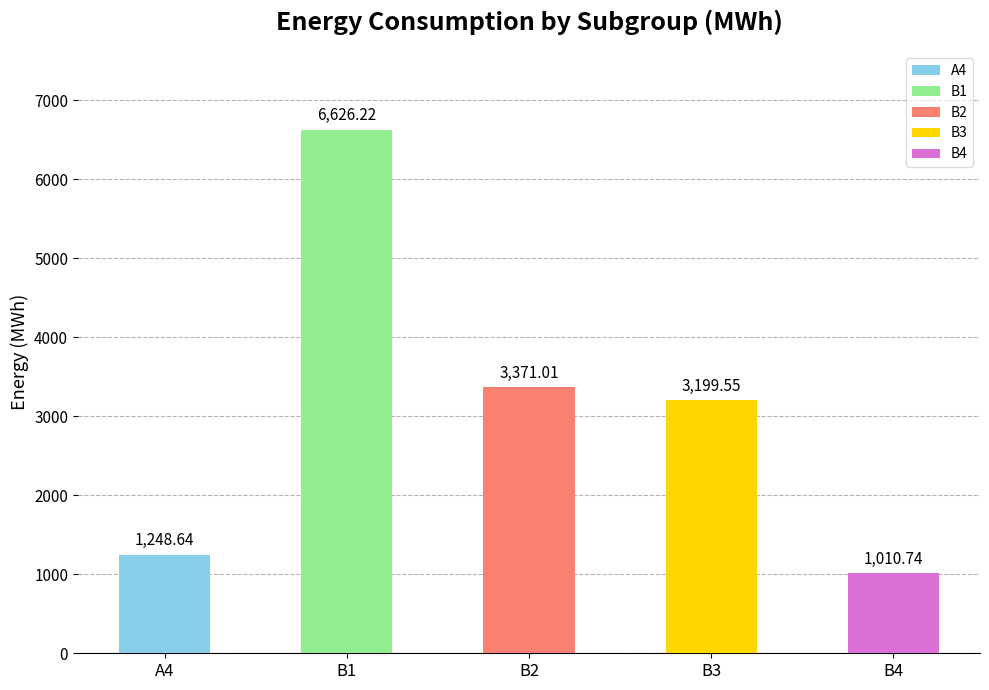

Reading left to right, extract all data points from this chart.

1248.6	6626.2	3371.0	3199.6	1010.7